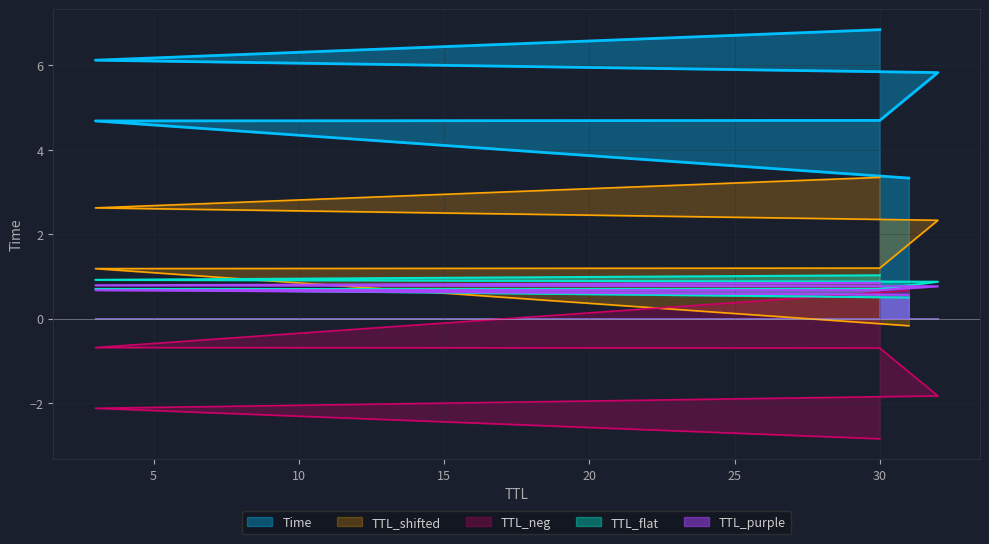

What is the label of the 6th point from the left?

30